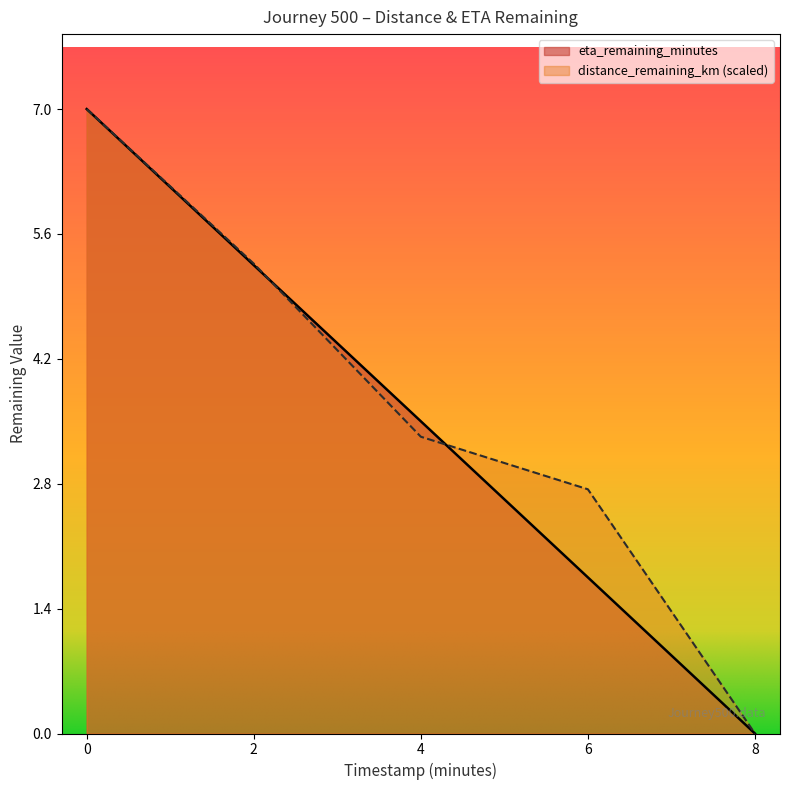

Between which two adjacent categories do eta_remaining_minutes and distance_remaining_km first intersect?

2.0 and 4.0